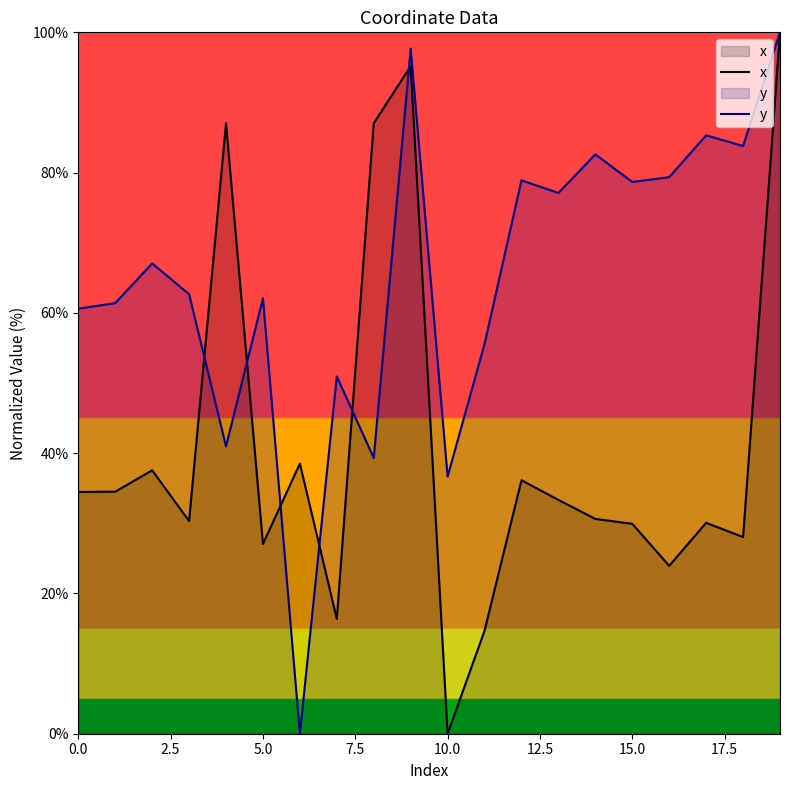

True or false: x has a value of 49.2 at 15.0.

False